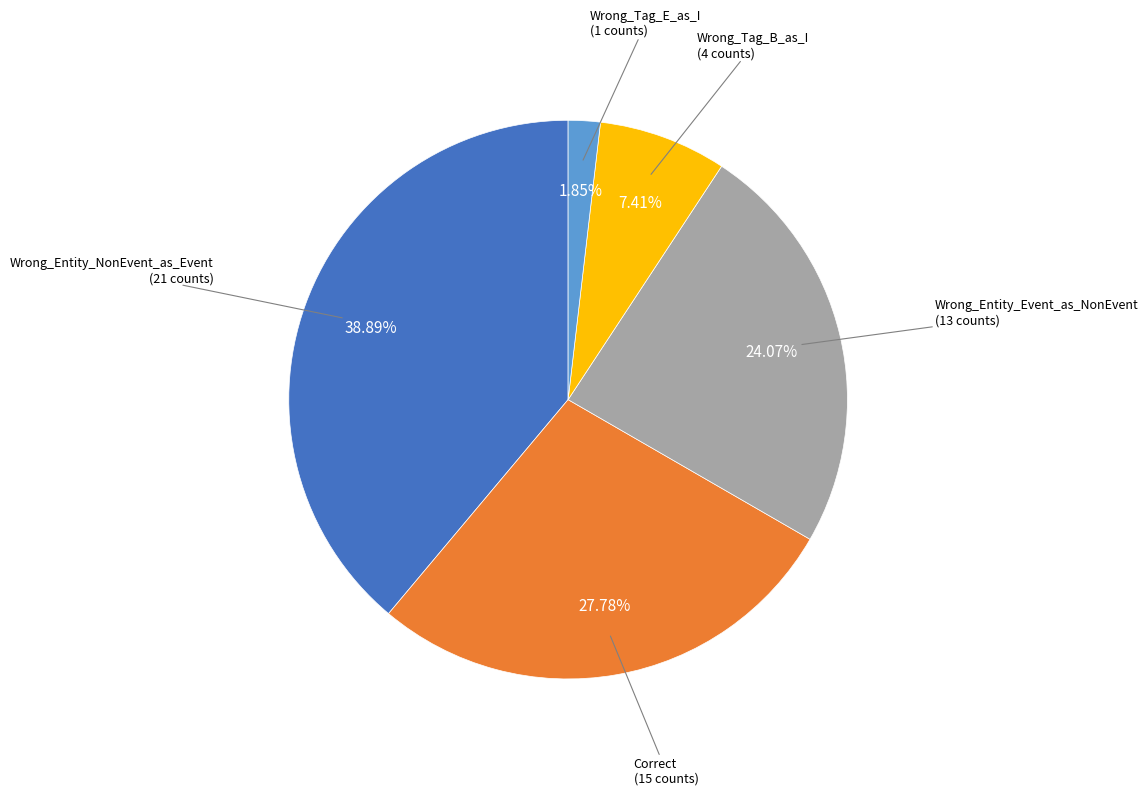

Count the number of slices in the pie.

5